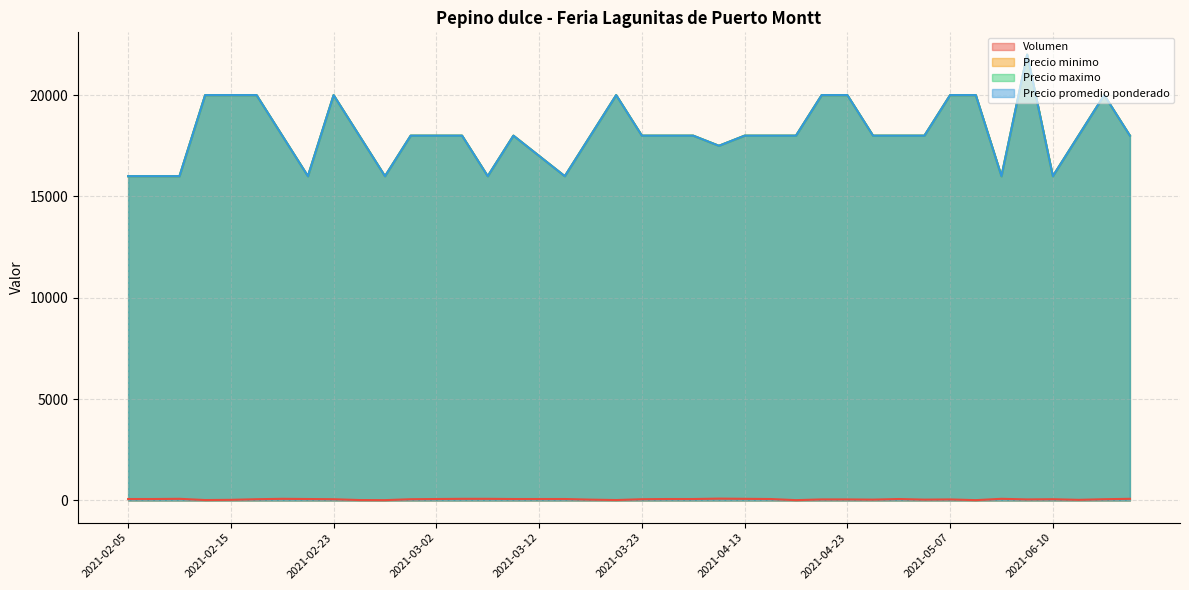

Reading left to right, extract all data points from this chart.

Volumen: 70	70	80	20	30	60	80	70	60	20	15	60	70	80	80	70	70	70	40	20	60	70	70	90	80	70	15	50	50	40	70	40	50	15	80	50	60	30	60	80
Precio minimo: 16000	16000	16000	20000	20000	20000	18000	16000	20000	18000	16000	18000	18000	18000	16000	18000	17000	16000	18000	20000	18000	18000	18000	17500	18000	18000	18000	20000	20000	18000	18000	18000	20000	20000	16000	22000	16000	18000	20000	18000
Precio maximo: 16000	16000	16000	20000	20000	20000	18000	16000	20000	18000	16000	18000	18000	18000	16000	18000	17000	16000	18000	20000	18000	18000	18000	17500	18000	18000	18000	20000	20000	18000	18000	18000	20000	20000	16000	22000	16000	18000	20000	18000
Precio promedio ponderado: 16000	16000	16000	20000	20000	20000	18000	16000	20000	18000	16000	18000	18000	18000	16000	18000	17000	16000	18000	20000	18000	18000	18000	17500	18000	18000	18000	20000	20000	18000	18000	18000	20000	20000	16000	22000	16000	18000	20000	18000